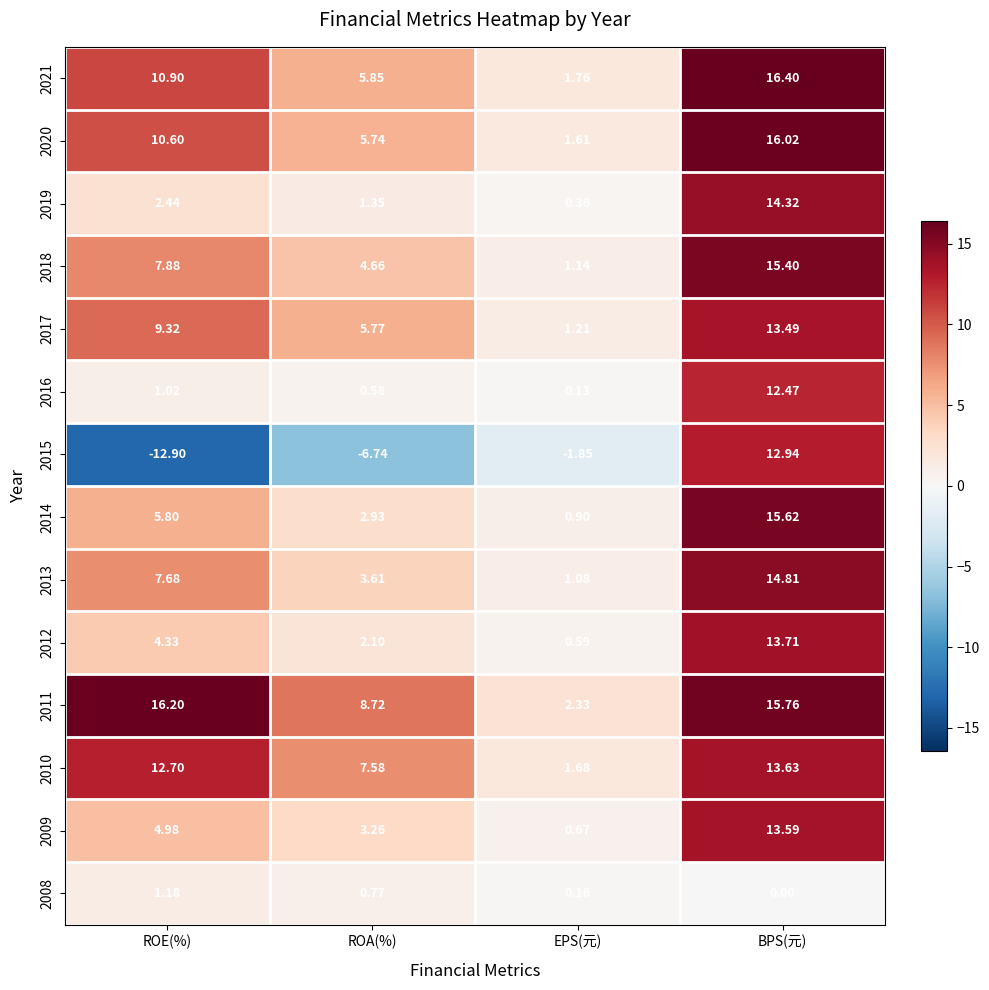

Which series changed the most between ROA(%) and BPS(元)?

2015